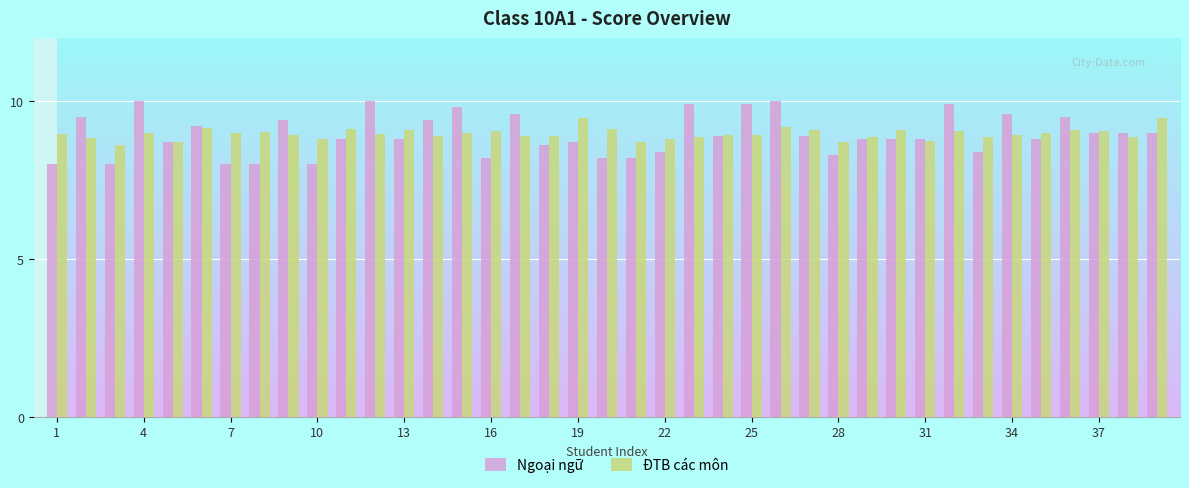

Which series has the widest spread of values?

Ngoại ngữ